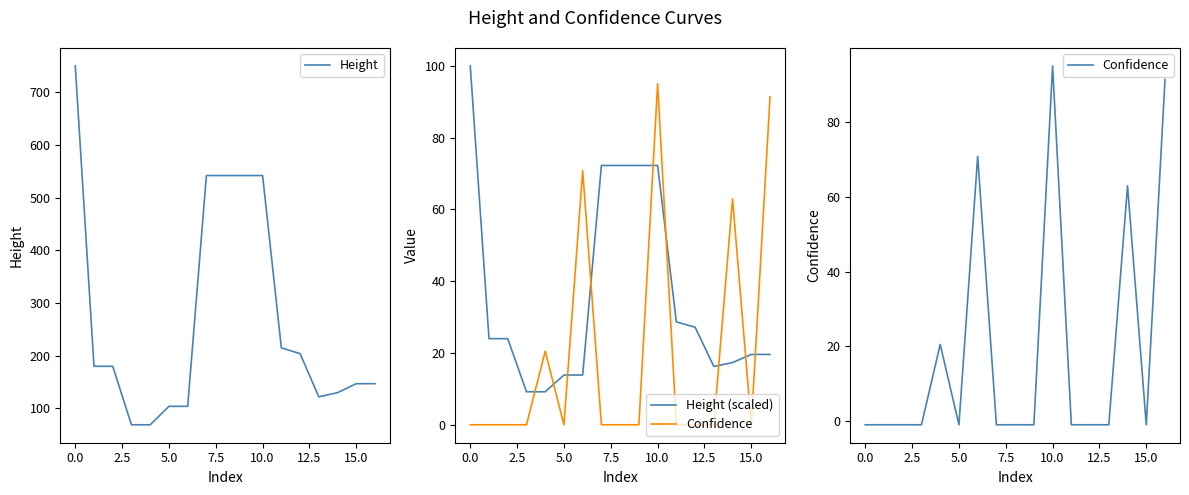

The value of Height at 16 is 227.2. True or false?

False